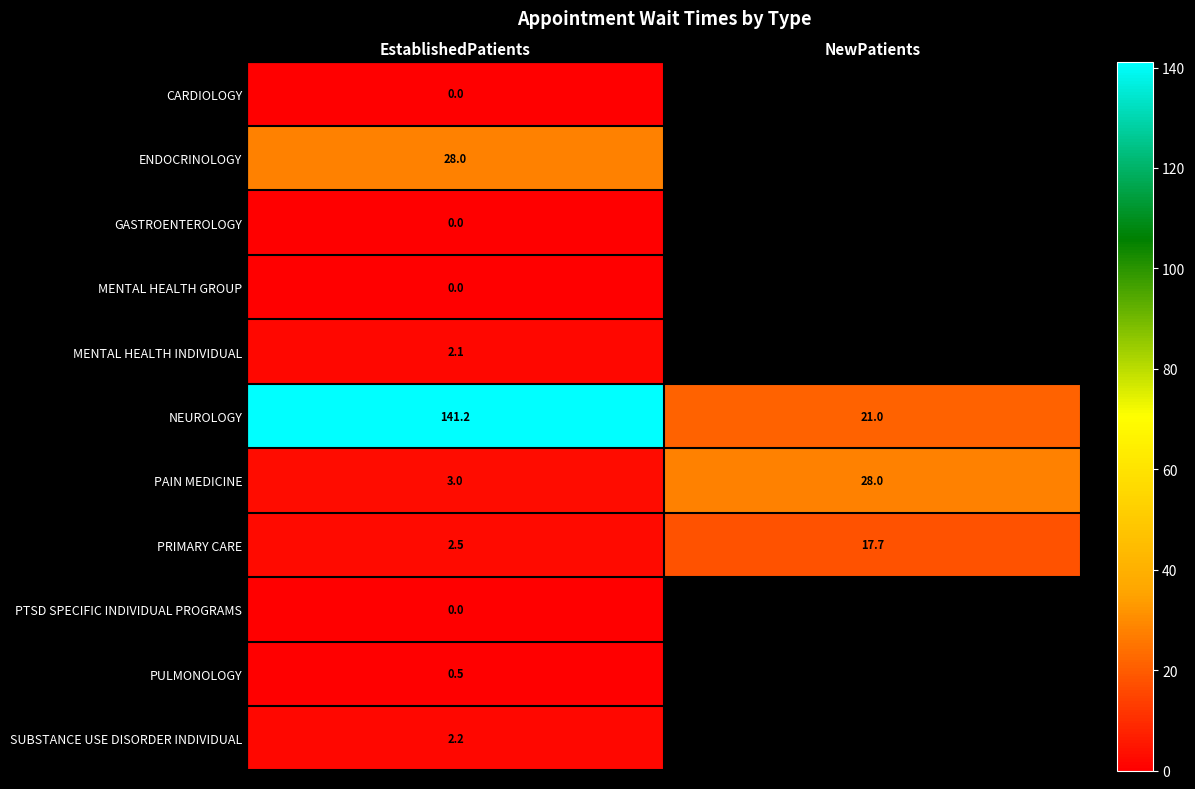

Is the value of PAIN MEDICINE at EstablishedPatients greater than the value of PULMONOLOGY at EstablishedPatients?

Yes